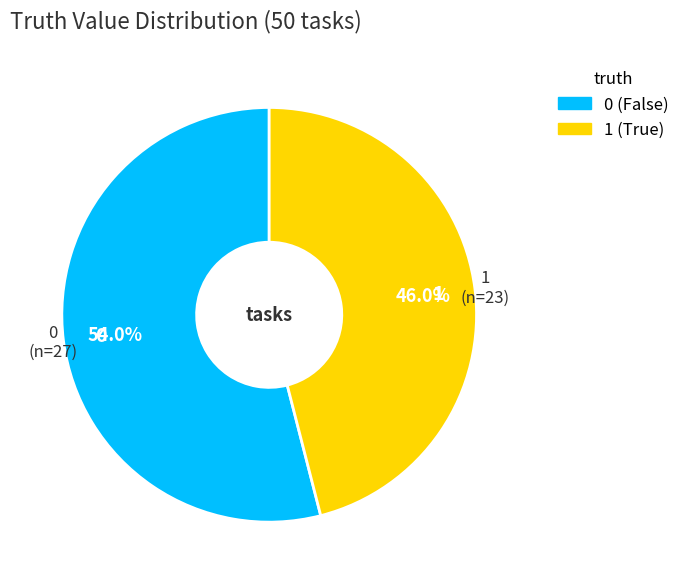

Is there any slice that represents more than half of the pie?

Yes